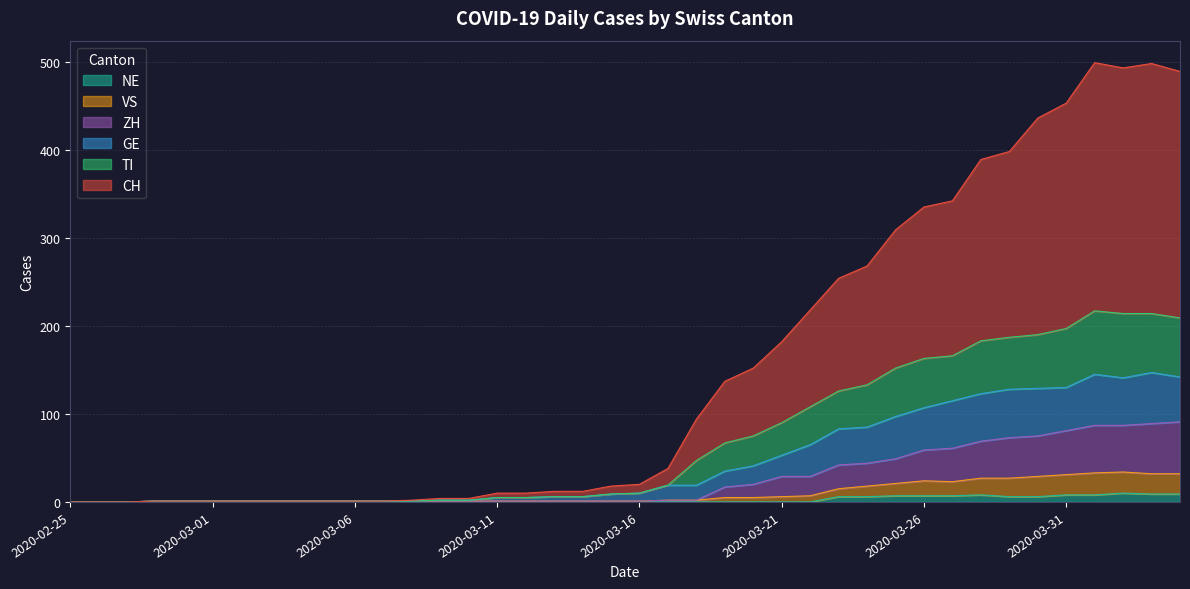

True or false: ZH has more than 2 interior local peaks.

False